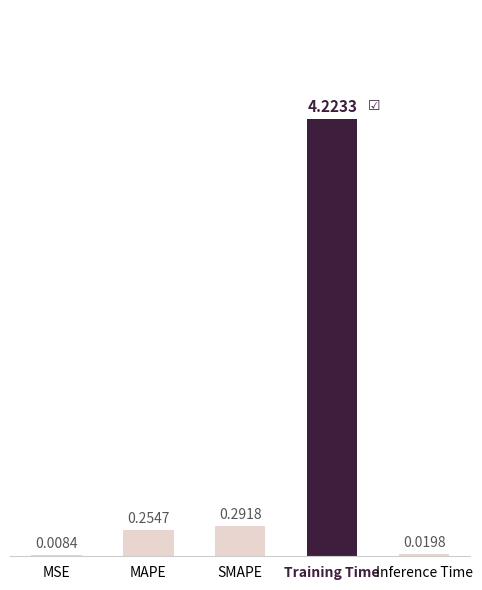

What is the sum of all values?

4.8